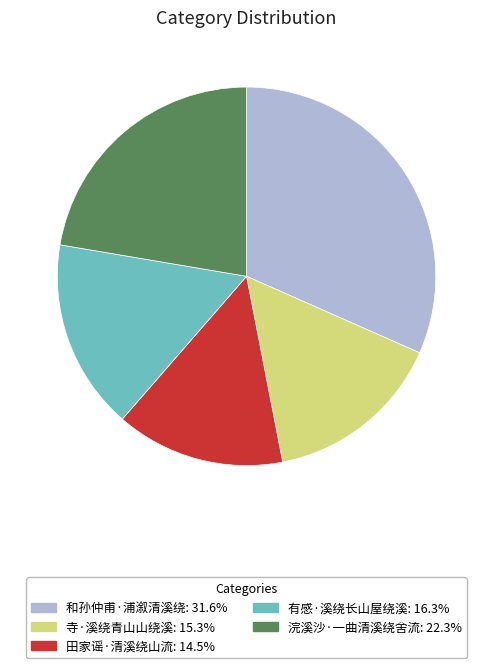

Which has a higher value, 有感·溪绕长山屋绕溪 or 寺·溪绕青山山绕溪?

有感·溪绕长山屋绕溪